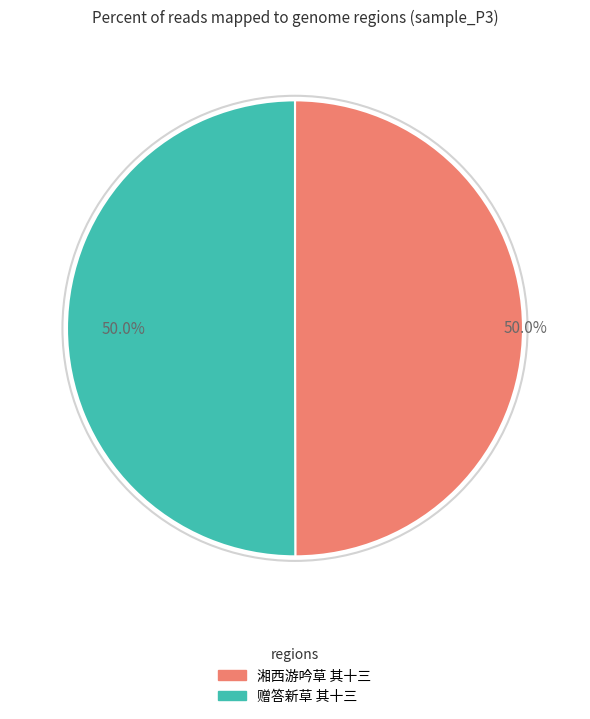

Count the number of slices in the pie.

2